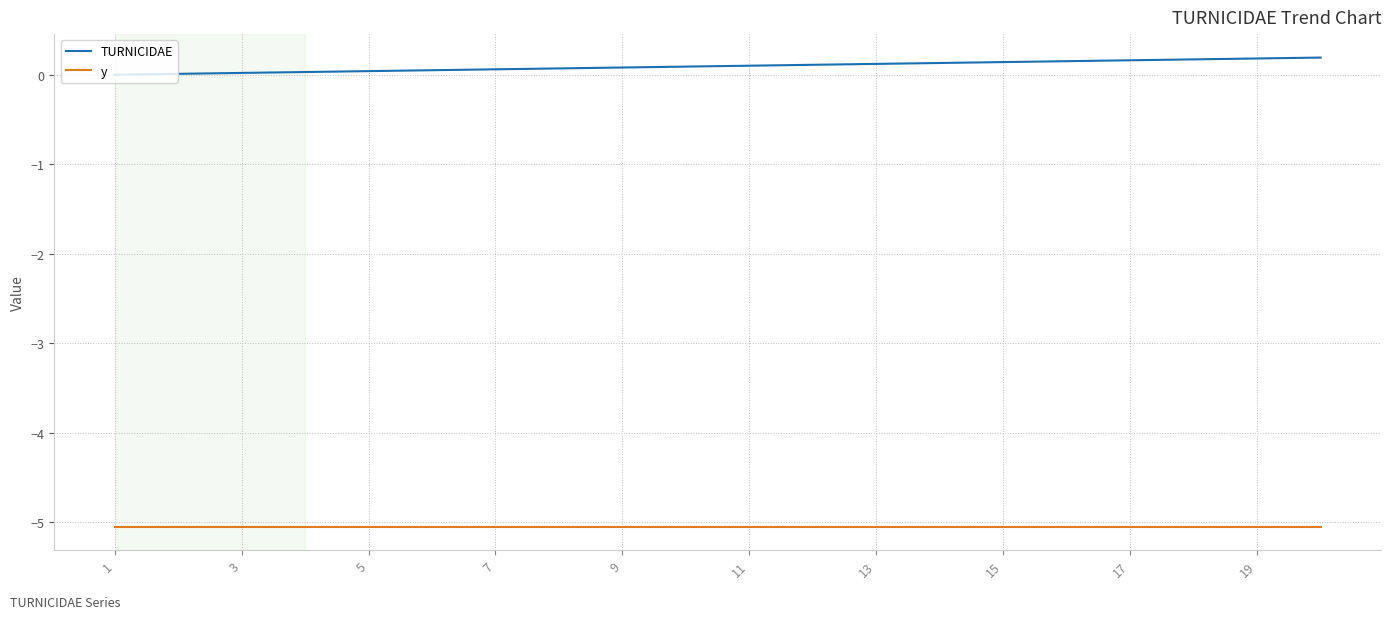

How many distinct data groups are displayed?

2